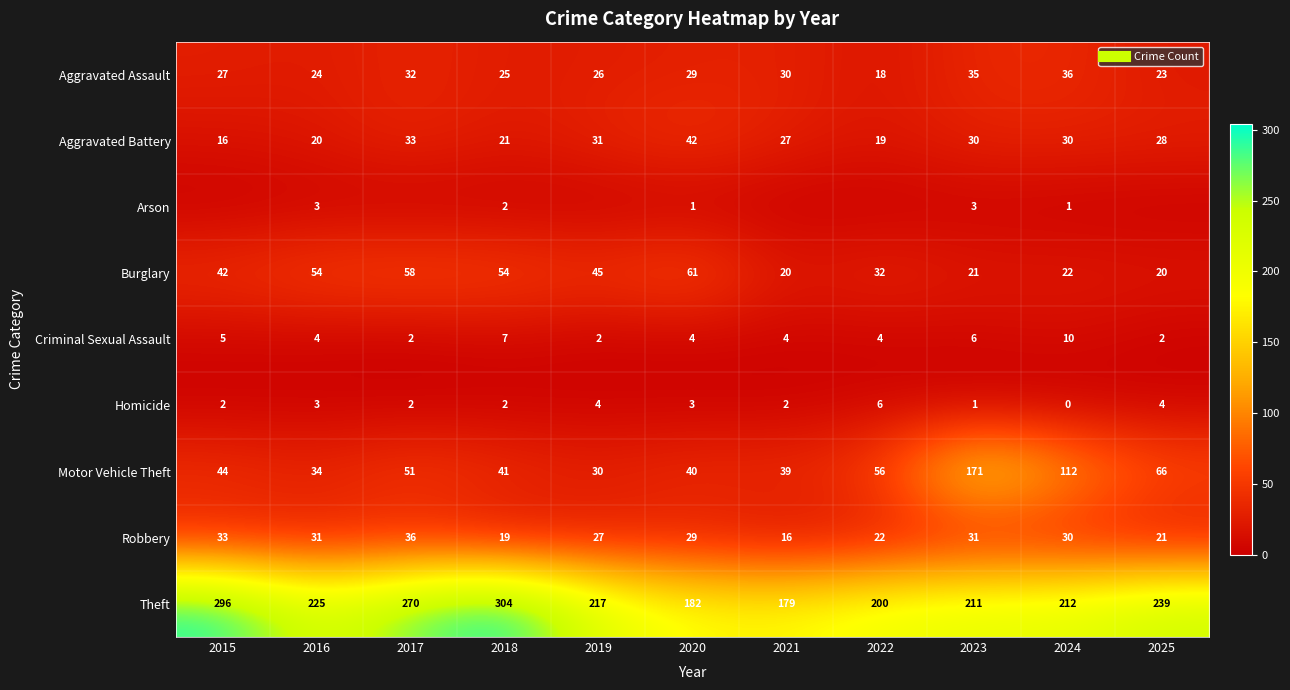

True or false: Homicide has a value of 3 at 2017.

False